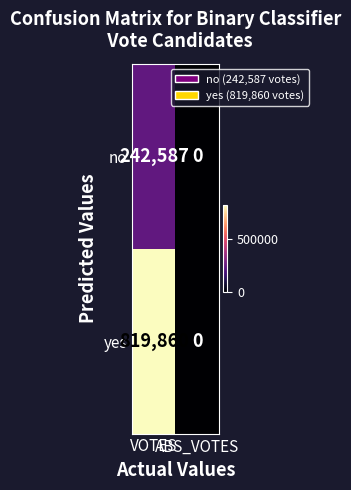

How many values in no are above zero?

1